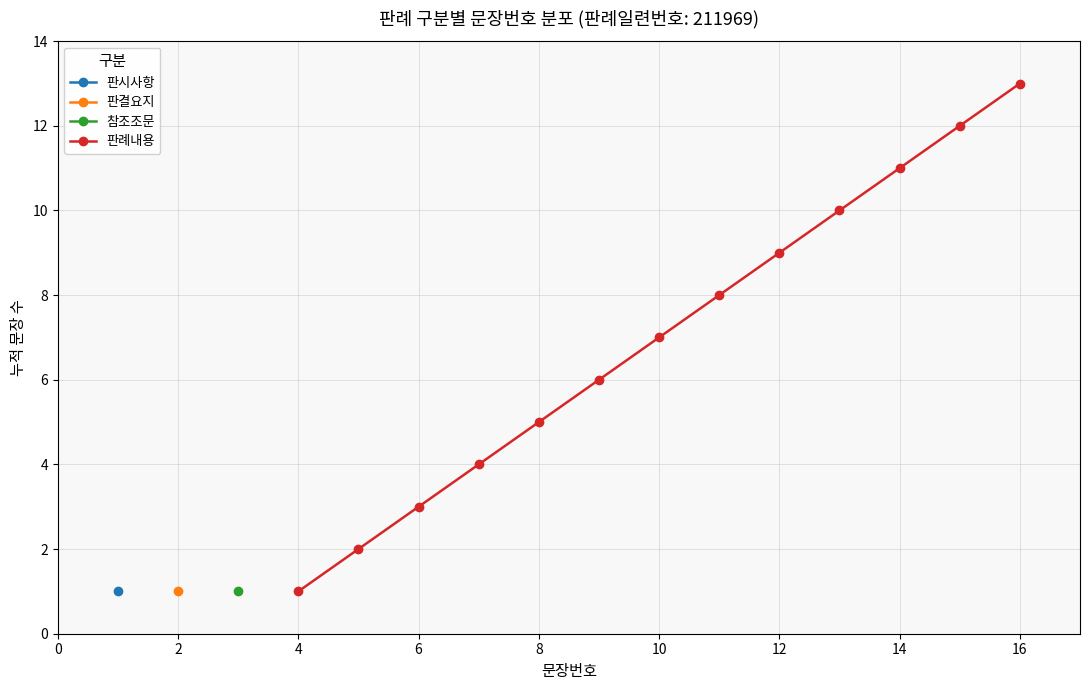

What is the difference between the maximum and minimum values?

12